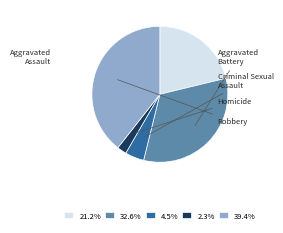

How much of the chart is everything except Criminal Sexual Assault?

95.5%